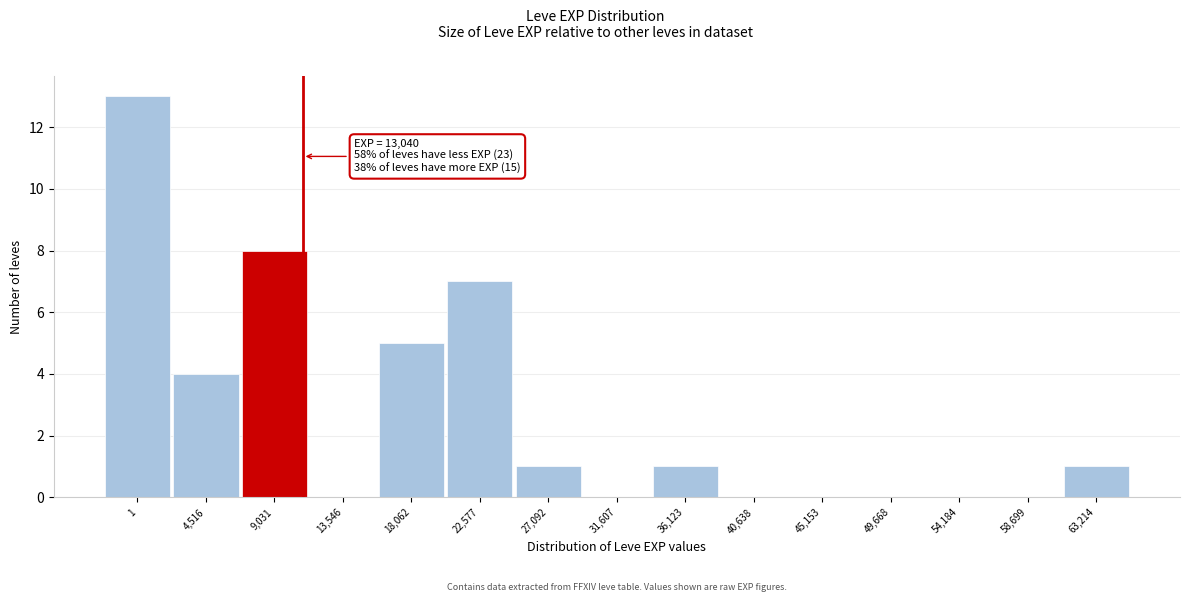

Reading right to left, what are all the values shown in this chart?

63,214=1	58,699=0	54,184=0	49,668=0	45,153=0	40,638=0	36,123=1	31,607=0	27,092=1	22,577=7	18,062=5	13,546=0	9,031=8	4,516=4	1=13